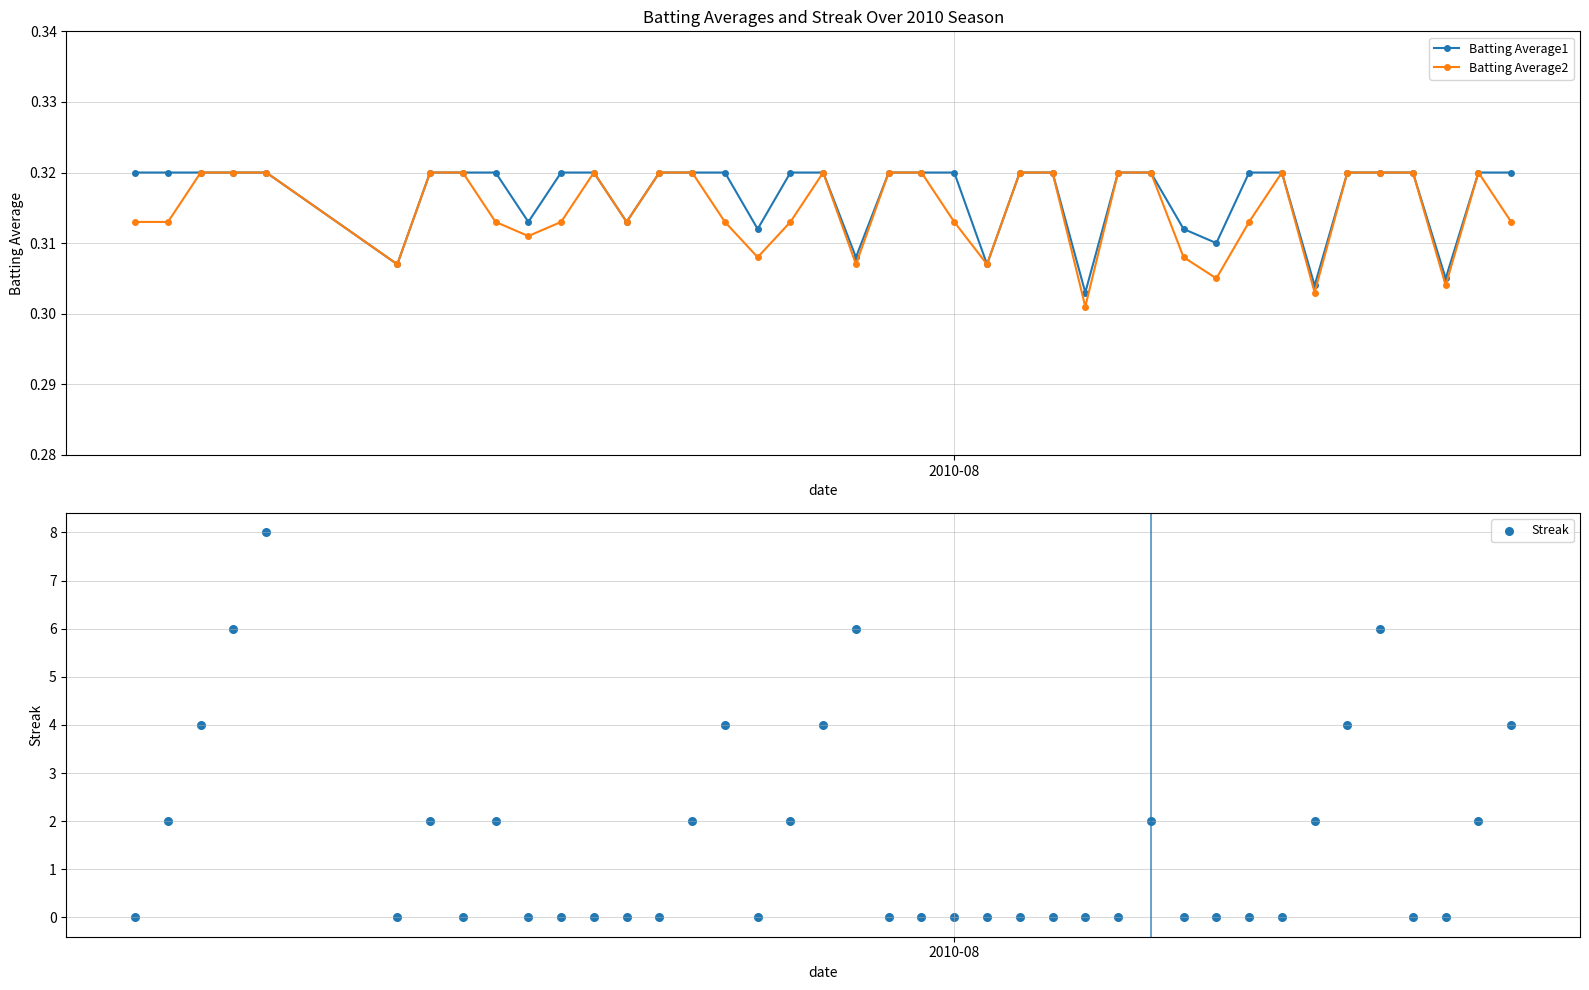

Count the Batting Average2 values in the range 0 to 1.

40